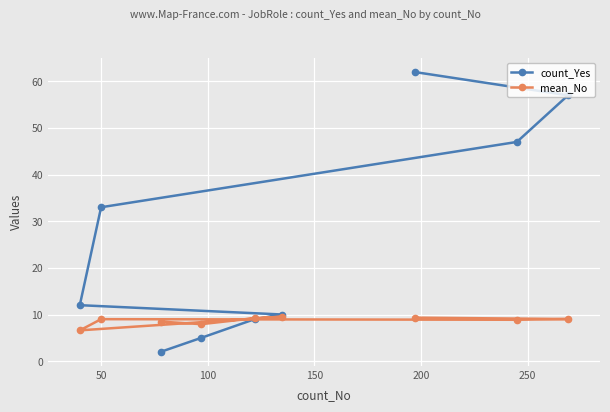

List the series in order of their overall mean, highest first.

count_Yes, mean_No